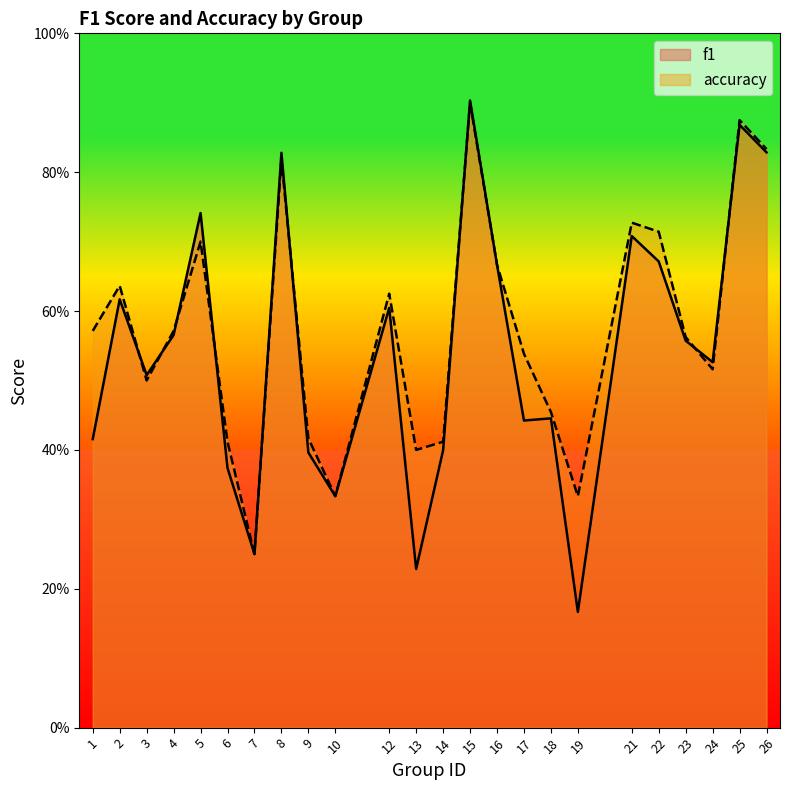

Count the accuracy values in the range 0 to 1.

24